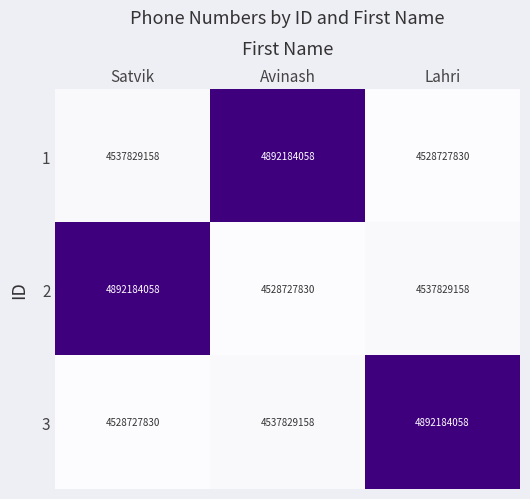

How many distinct data groups are displayed?

3